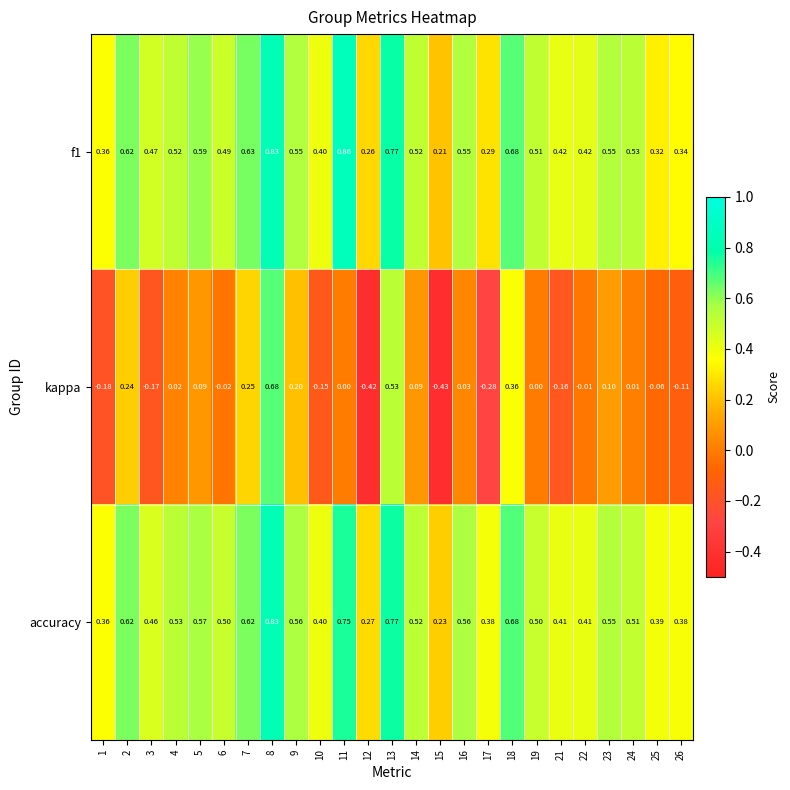

Which series has the widest spread of values?

kappa